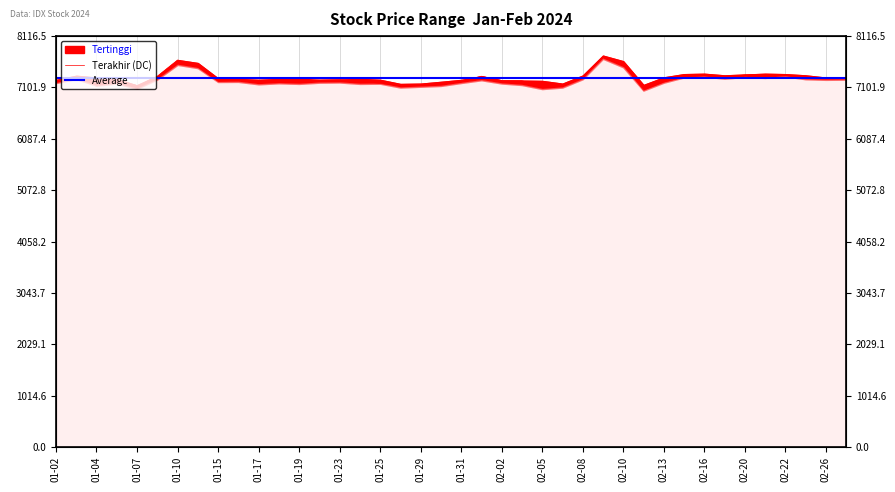

What is the label of the 17th point from the left?

01-25